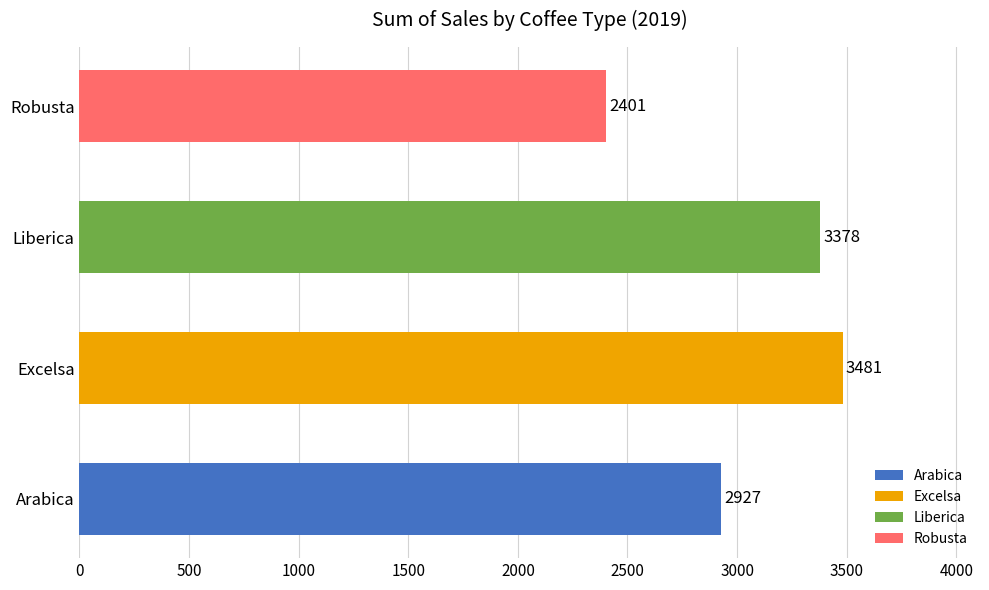

List the labels in order of value, smallest first.

Robusta, Arabica, Liberica, Excelsa